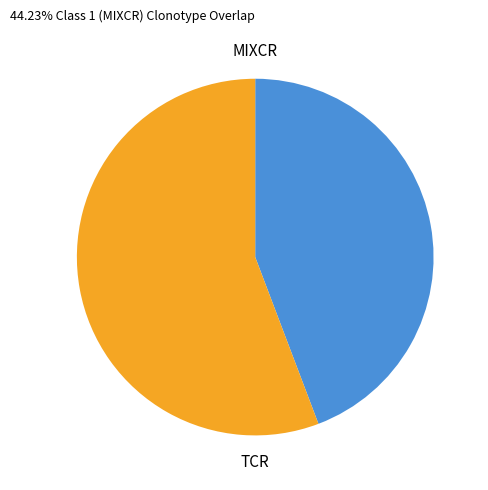

Is there a majority slice in this chart?

Yes